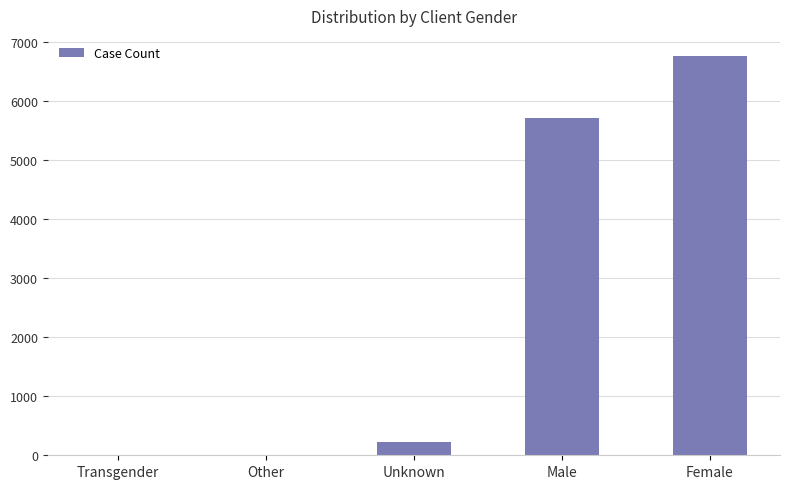

Approximately how many times larger is the value at Male compared to Female?

0.8